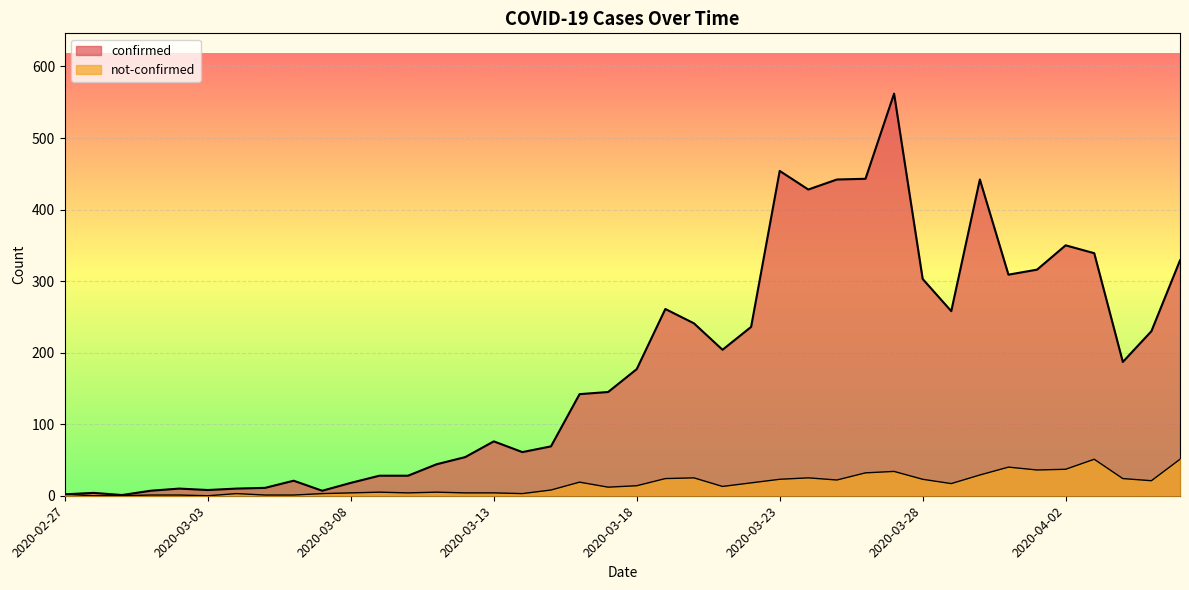

True or false: not-confirmed and confirmed cross at least once.

False